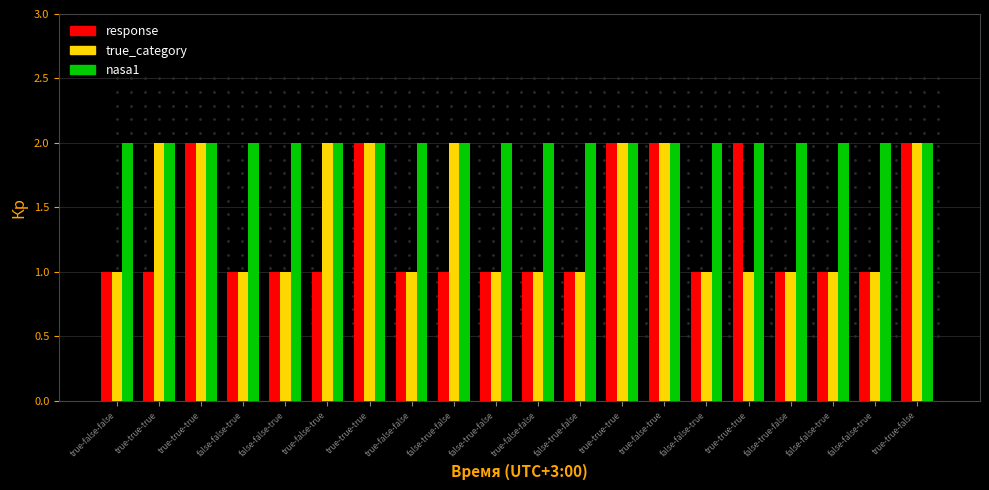

The nasa1 series shows 3 at true-true-true. True or false?

False